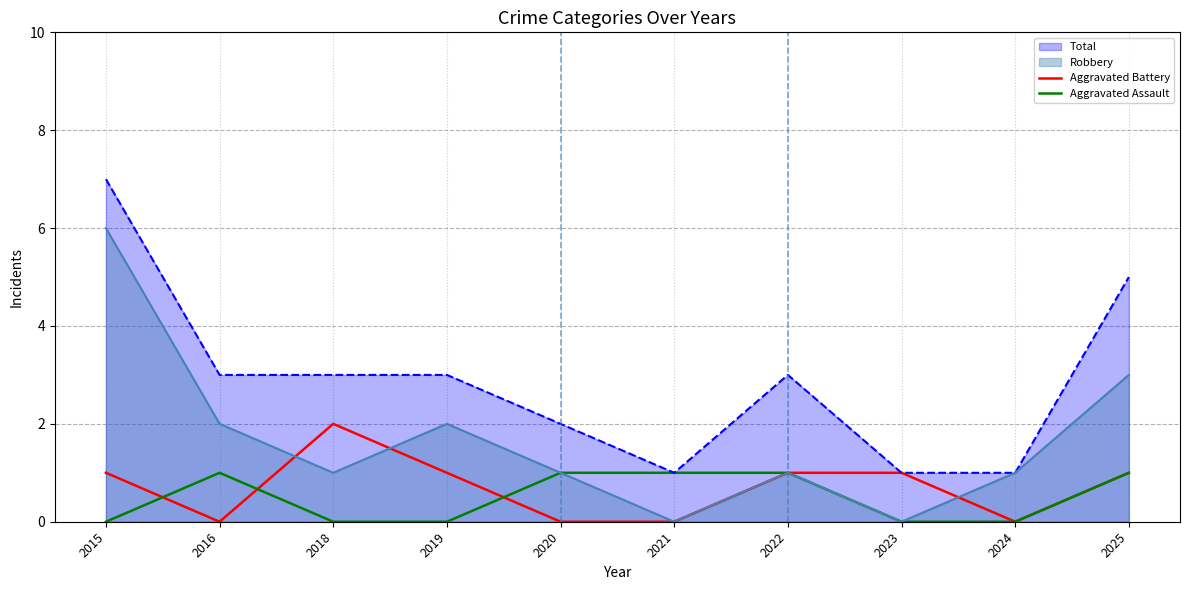

Which series ends up on top after the final intersection of Aggravated Battery and Aggravated Assault?

Aggravated Assault